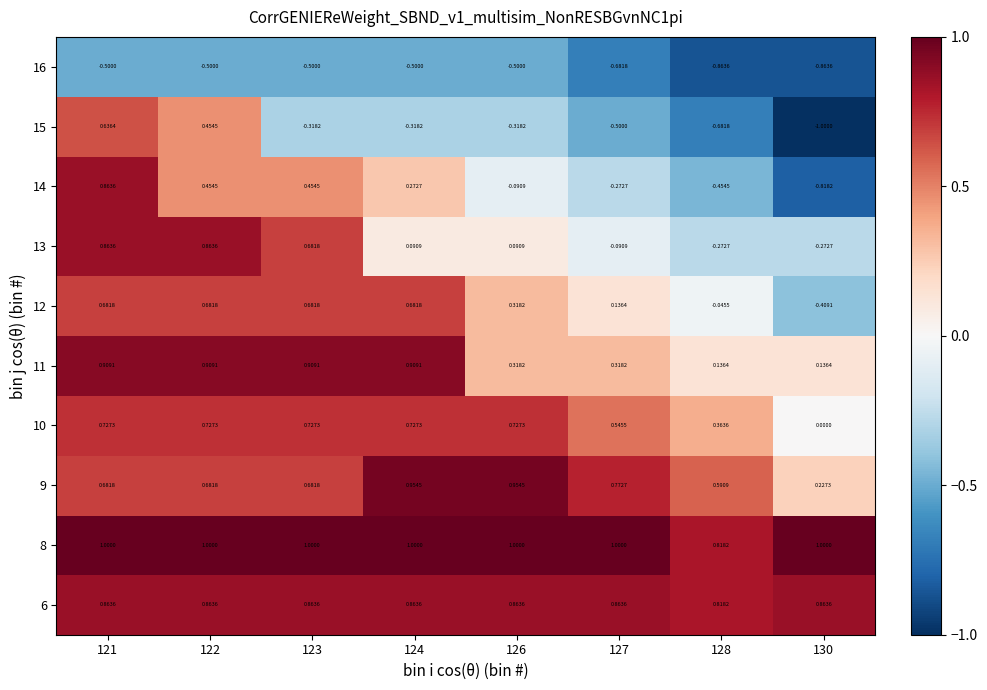

Reading right to left, transcribe all the data shown in this chart.

6: 130=0.9	128=0.8	127=0.9	126=0.9	124=0.9	123=0.9	122=0.9	121=0.9
8: 130=1.0	128=0.8	127=1.0	126=1.0	124=1.0	123=1.0	122=1.0	121=1.0
9: 130=0.2	128=0.6	127=0.8	126=1.0	124=1.0	123=0.7	122=0.7	121=0.7
10: 130=0.0	128=0.4	127=0.5	126=0.7	124=0.7	123=0.7	122=0.7	121=0.7
11: 130=0.1	128=0.1	127=0.3	126=0.3	124=0.9	123=0.9	122=0.9	121=0.9
12: 130=-0.4	128=-0.0	127=0.1	126=0.3	124=0.7	123=0.7	122=0.7	121=0.7
13: 130=-0.3	128=-0.3	127=-0.1	126=0.1	124=0.1	123=0.7	122=0.9	121=0.9
14: 130=-0.8	128=-0.5	127=-0.3	126=-0.1	124=0.3	123=0.5	122=0.5	121=0.9
15: 130=-1.0	128=-0.7	127=-0.5	126=-0.3	124=-0.3	123=-0.3	122=0.5	121=0.6
16: 130=-0.9	128=-0.9	127=-0.7	126=-0.5	124=-0.5	123=-0.5	122=-0.5	121=-0.5